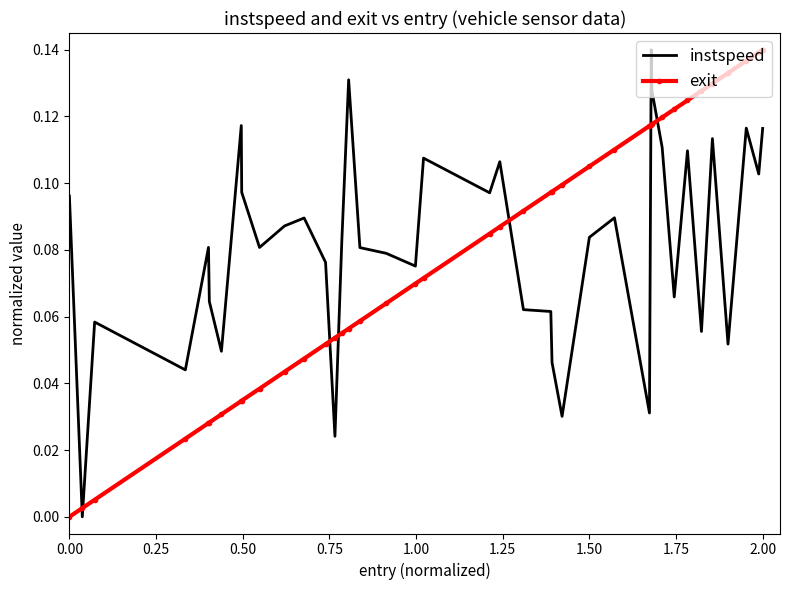

After their last crossing, which series has the higher values: instspeed or exit?

exit